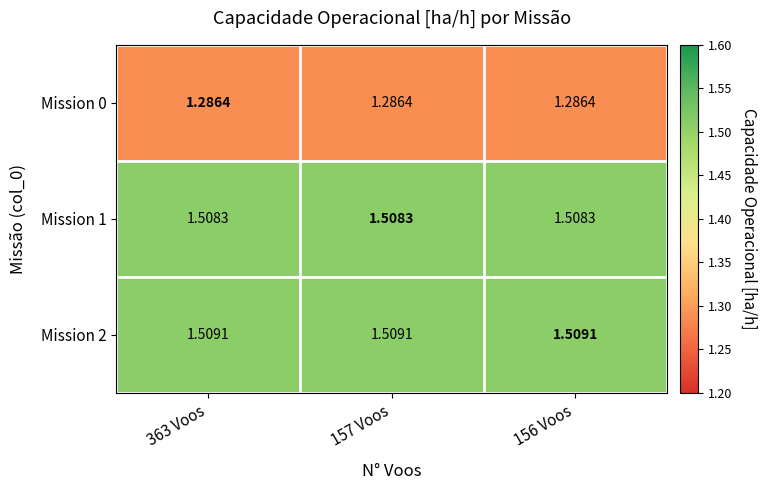

Is the value of Mission 0 at 363 Voos greater than the value of Mission 2 at 363 Voos?

No